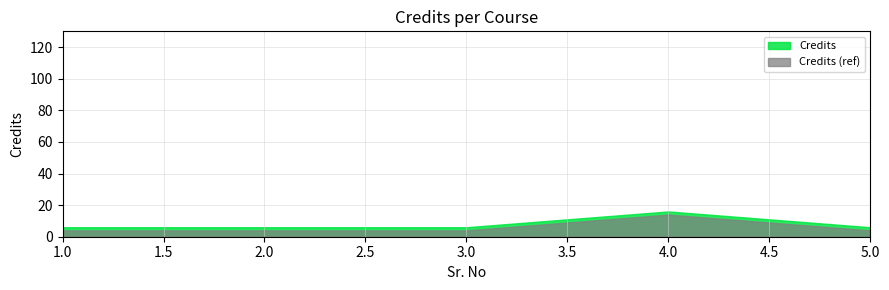

What is the difference between the maximum and minimum values in the Credits series?

10